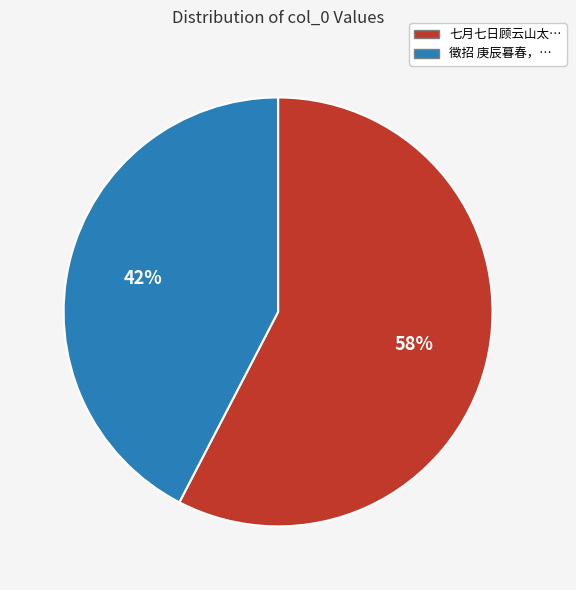

Does any single category account for the majority?

Yes